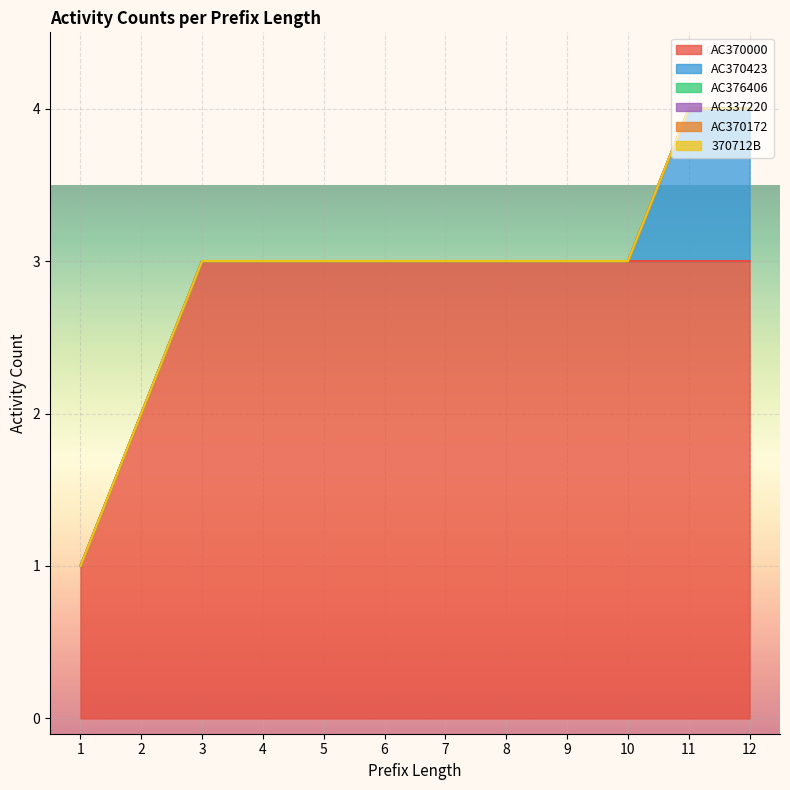

Which series has the largest range (max minus min)?

AC370000